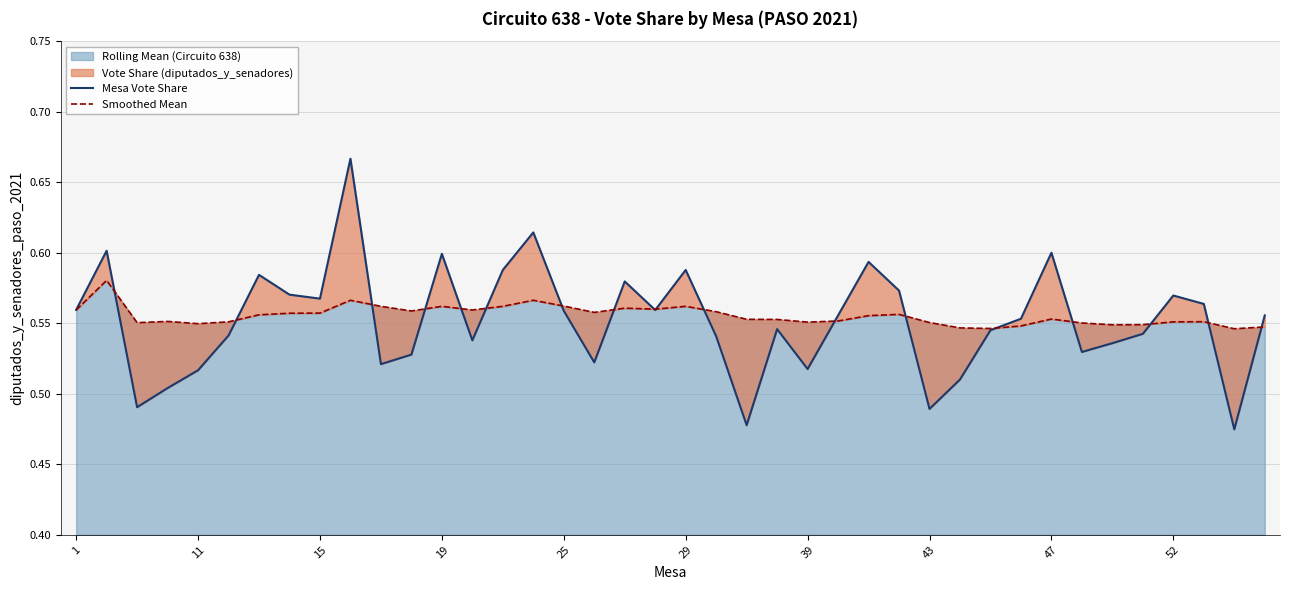

Does the chart have visible grid lines?

Yes